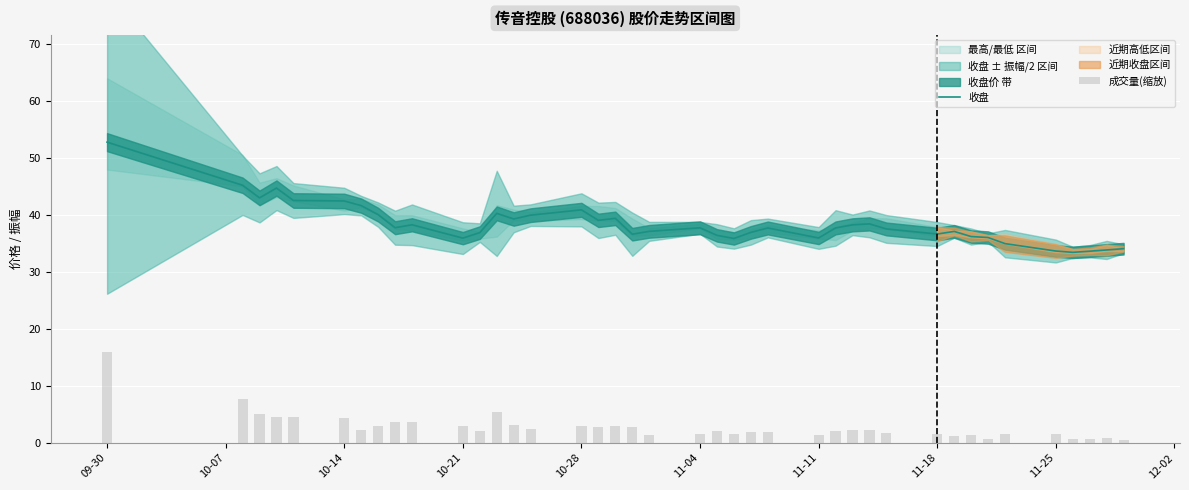

Is it true that 收盘 equals 42.4 at 10-14?

True